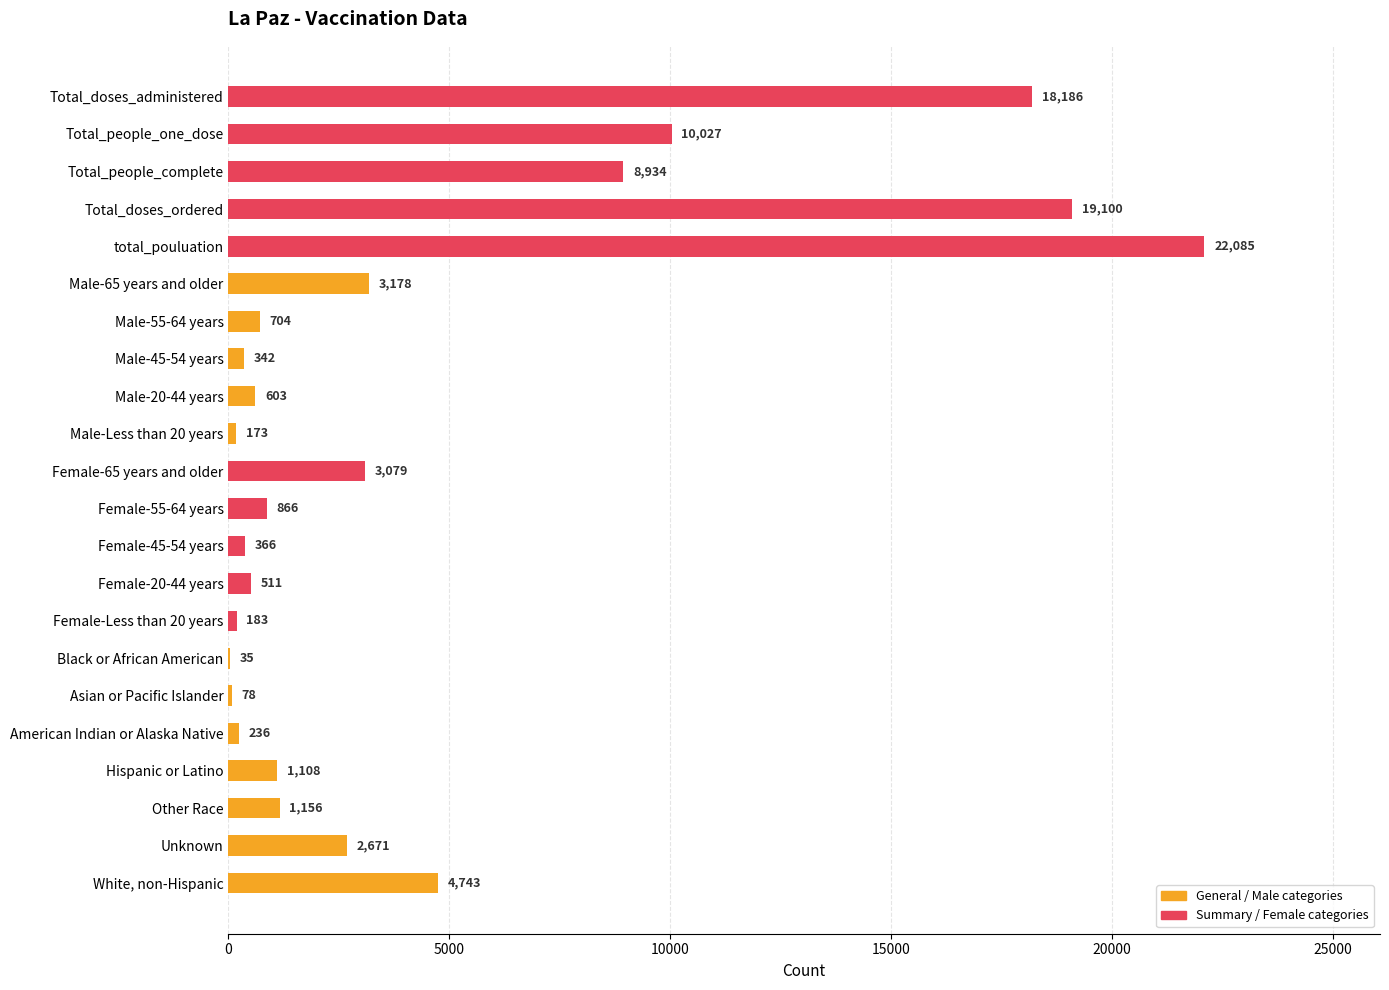

How many distinct data groups are displayed?

1